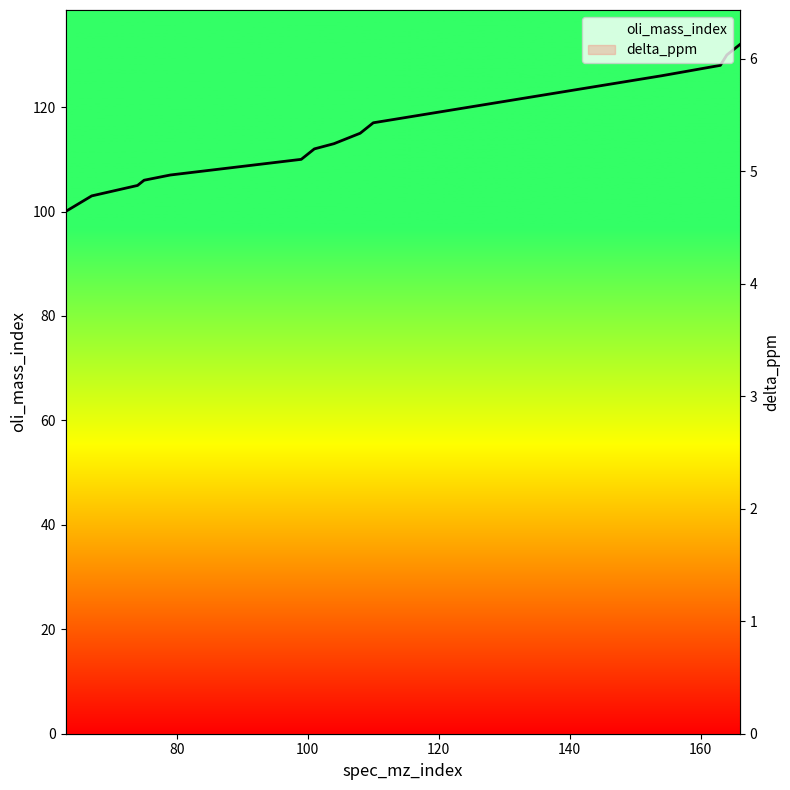

List the series in order of their peak value, highest first.

oli_mass_index, delta_ppm